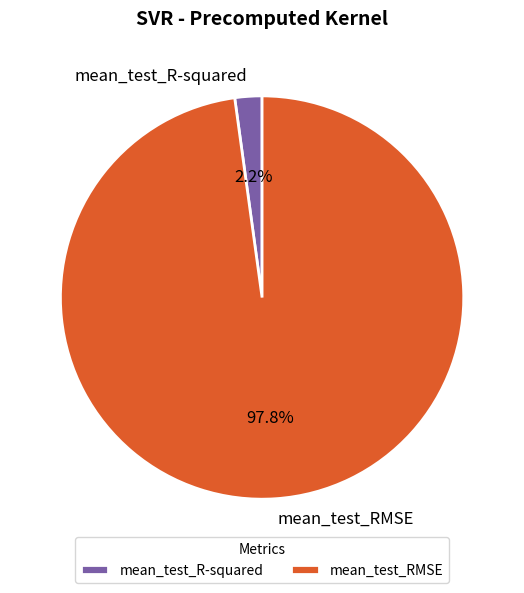

To the nearest percent, what percentage of the pie is mean_test_RMSE?

98%